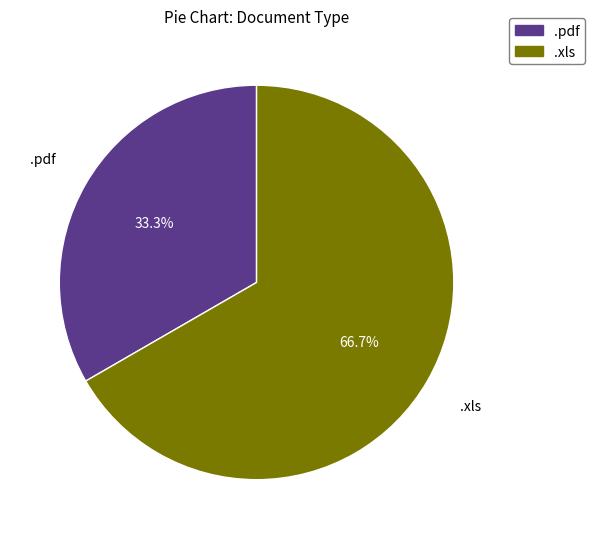

How many segments does this pie chart have?

2